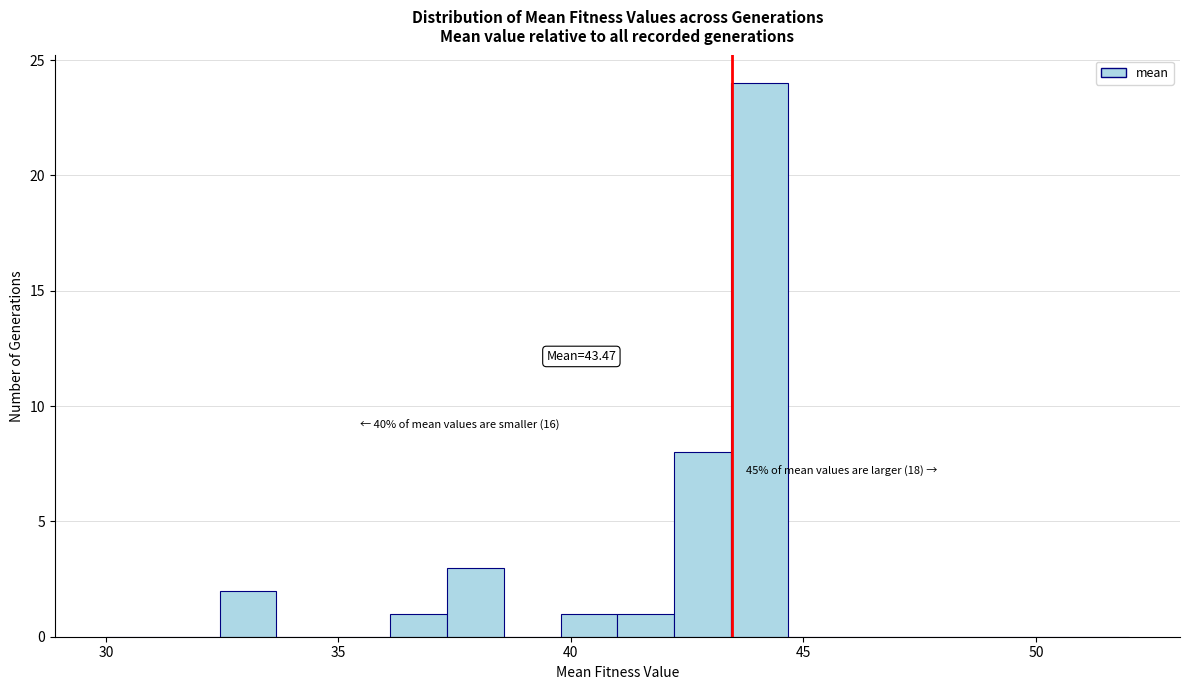

Around what value on the x-axis is the tallest bar? Give the approximate position of its centre, as read against the axis.

44.0